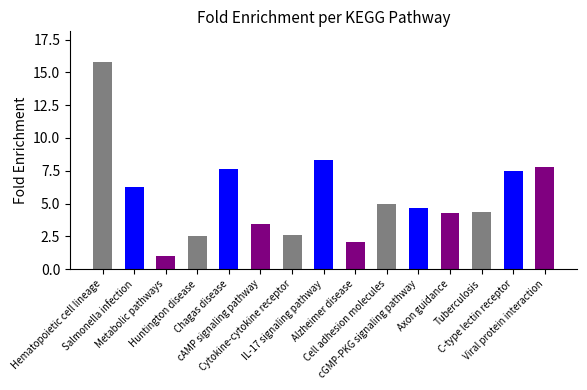

Reading right to left, extract all data points from this chart.

7.8	7.5	4.3	4.3	4.7	4.9	2.0	8.3	2.6	3.5	7.7	2.6	1.0	6.3	15.8